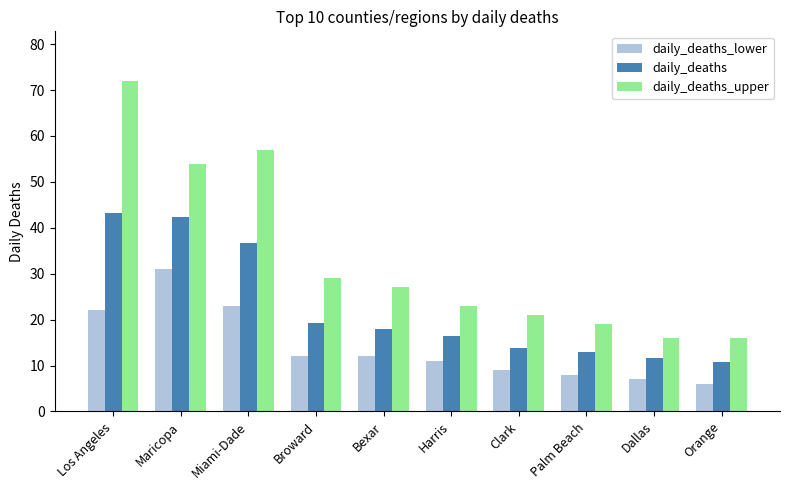

At which label is daily_deaths_lower closest to 18?

Los Angeles